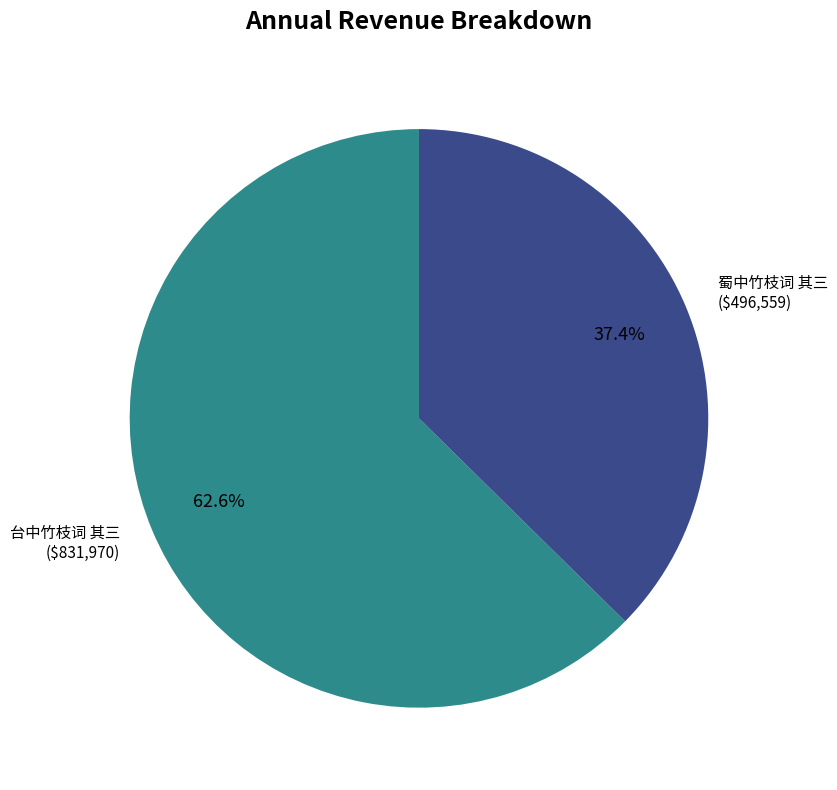

Does 蜀中竹枝词 其三 represent more than half of the total?

No